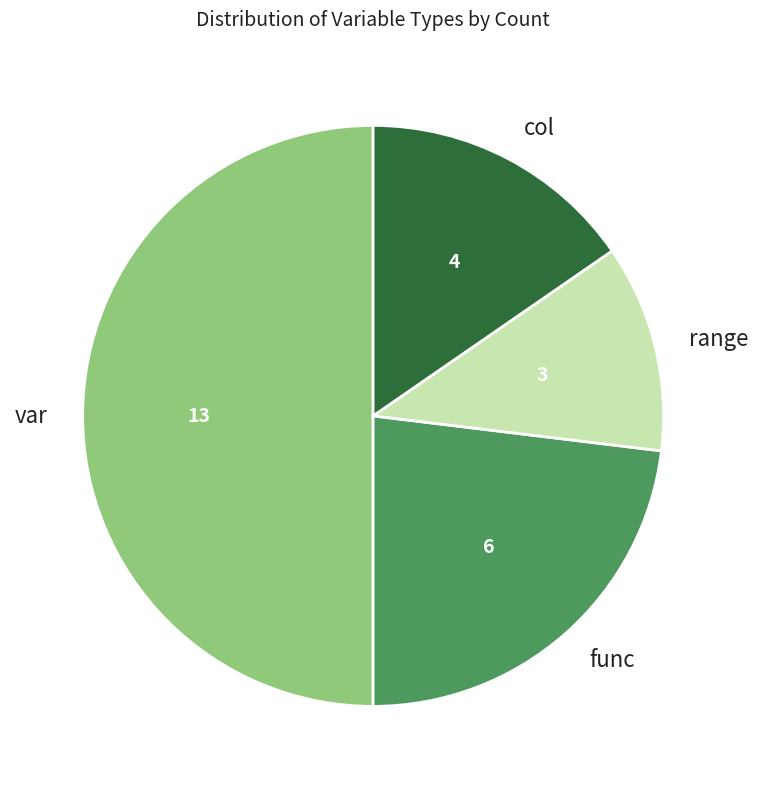

How many slices are in this pie chart?

4